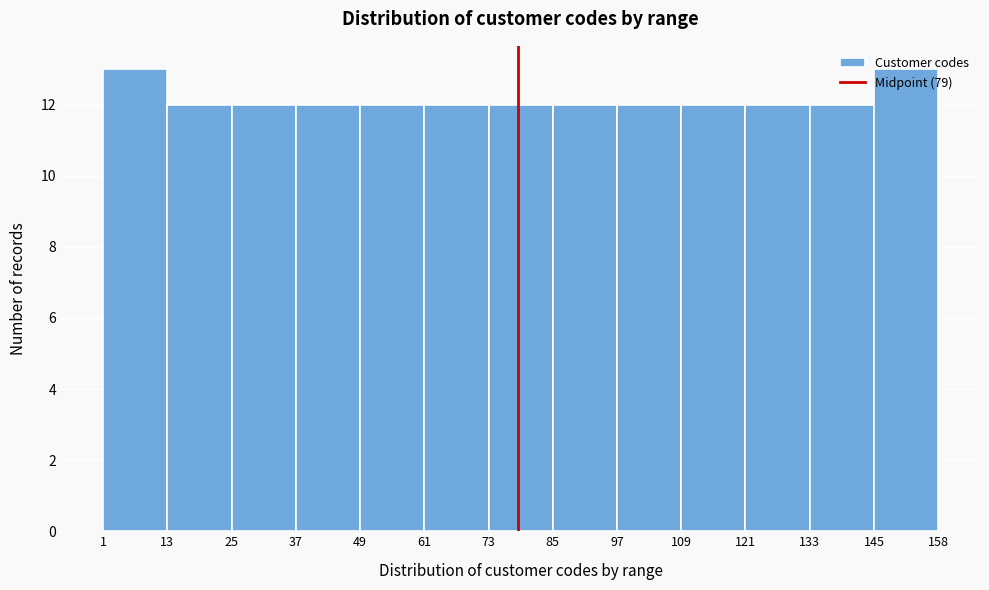

Reading left to right, list every bar in this chart as the range it spans on the x-axis followed by its height. The values are not printed on the chart, so give them approximately, as read against the axis.

1 to 13: 13
13 to 25: 12
25 to 37: 12
37 to 49: 12
49 to 61: 12
61 to 73: 12
73 to 85: 12
85 to 97: 12
97 to 109: 12
109 to 121: 12
121 to 133: 12
133 to 145: 12
145 to 158: 13